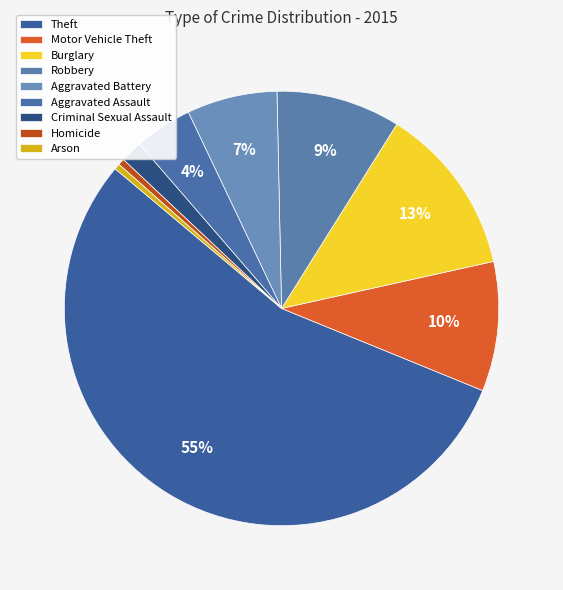

Combined, what portion of the pie is Burglary and Aggravated Assault?

16.9%